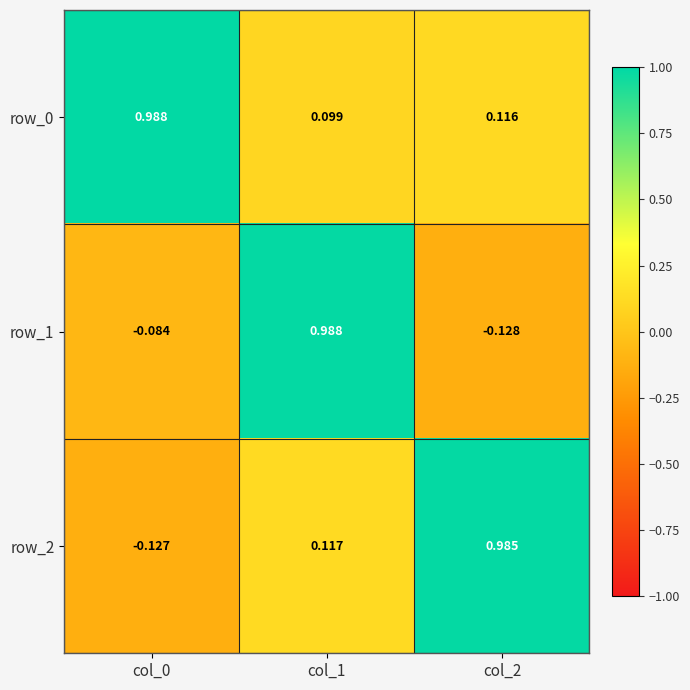

Is the value of row_1 at col_0 greater than the value of row_2 at col_2?

No